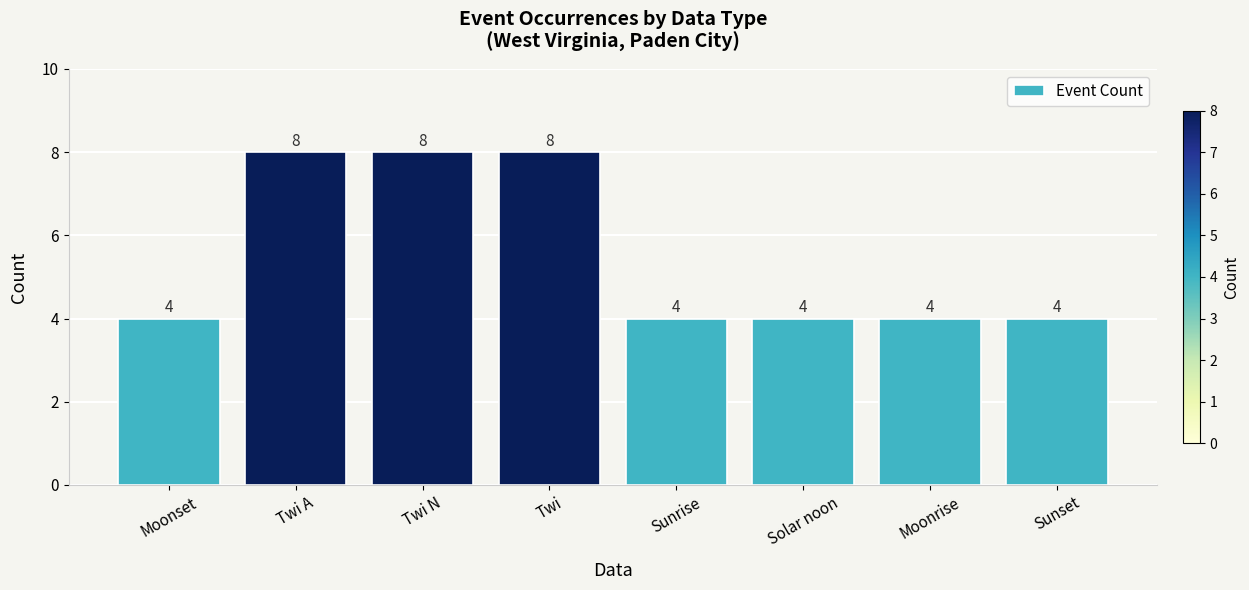

The chart shows a value of 1 at Solar noon. True or false?

False